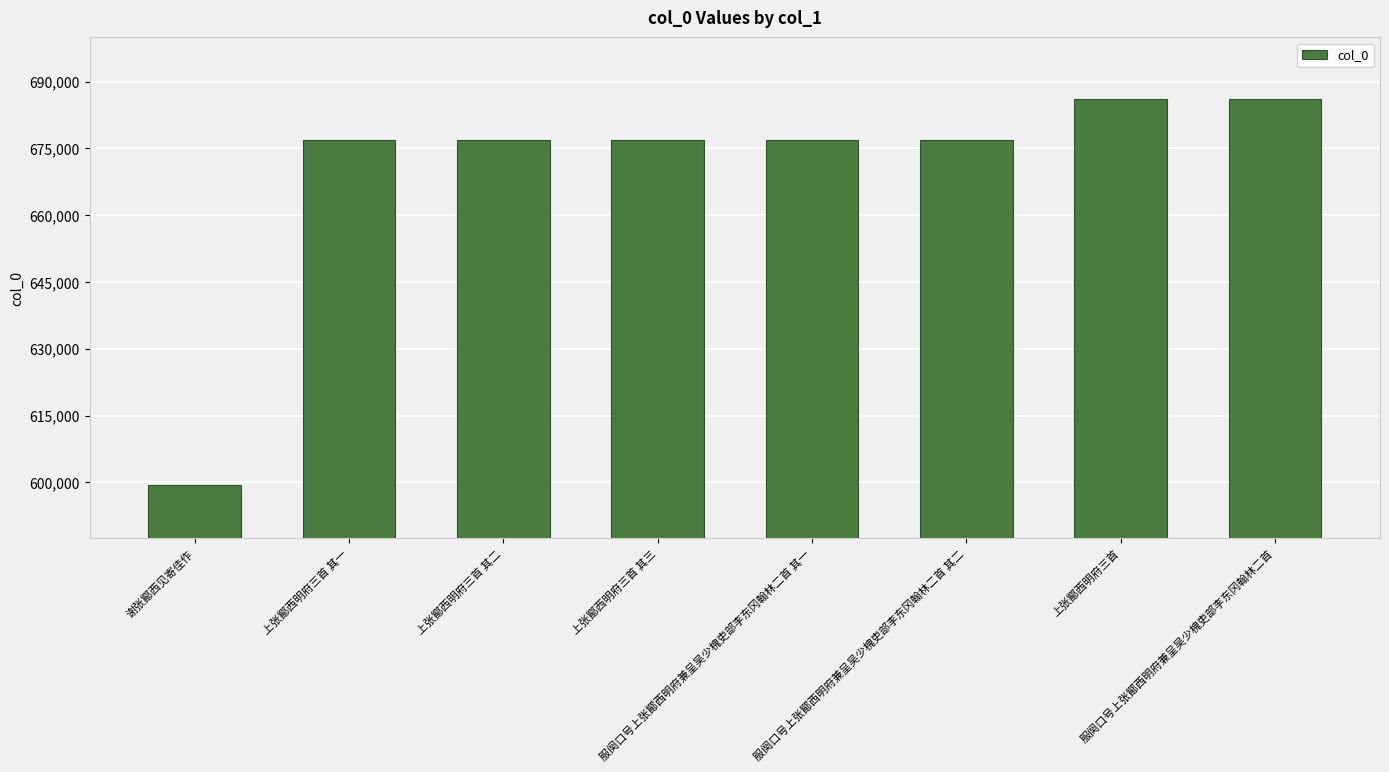

What is the smallest value displayed?

599376